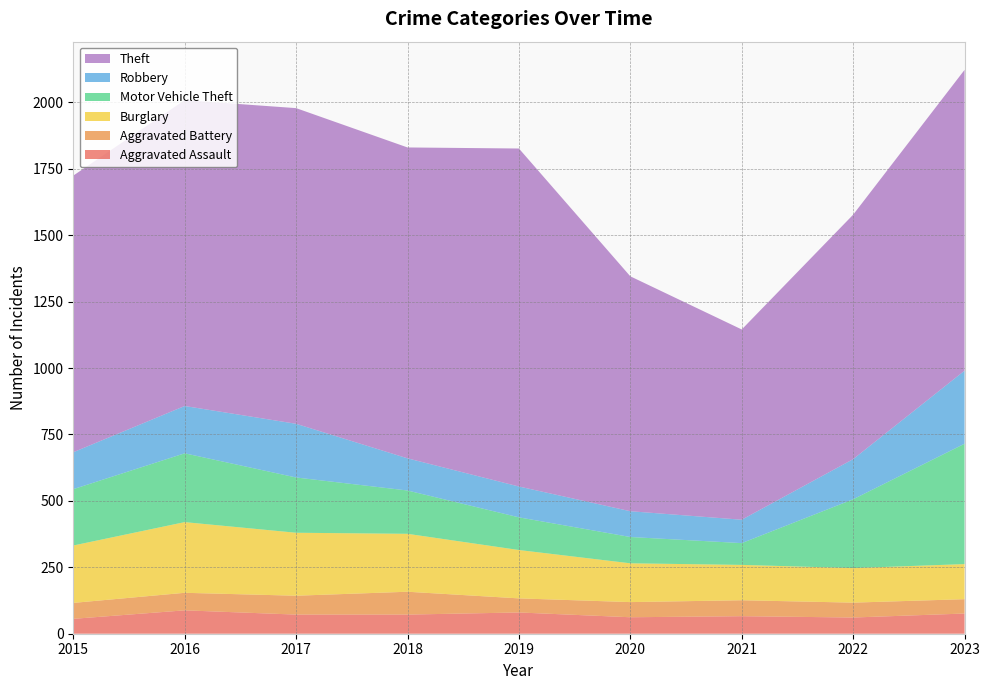

Reading left to right, extract all data points from this chart.

Aggravated Assault: 56	88	72	72	80	62	66	61	76
Aggravated Battery: 60	66	71	86	53	57	60	56	54
Burglary: 216	266	237	218	182	146	133	130	132
Motor Vehicle Theft: 212	259	208	163	123	99	82	259	453
Robbery: 139	178	202	121	116	97	88	151	275
Theft: 1041	1151	1188	1170	1272	884	716	920	1132